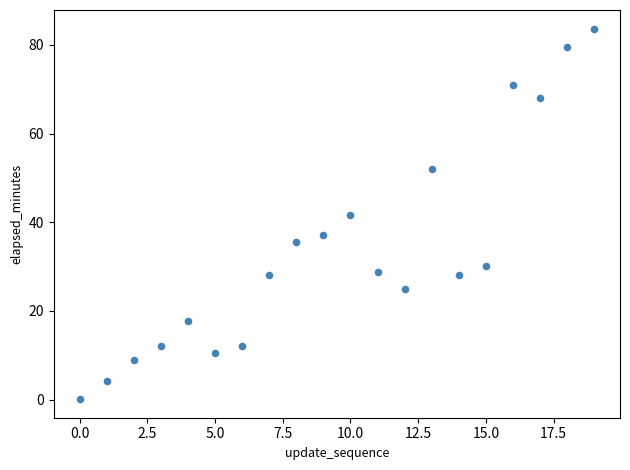

What is the range of Y values (max minus min)?

83.6